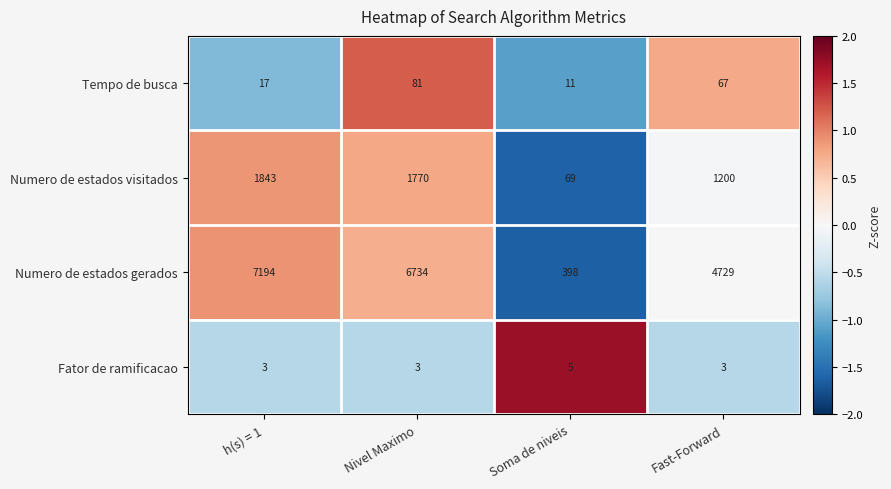

Rank the series by their maximum value, from lowest to highest.

Fator de ramificacao, Tempo de busca, Numero de estados visitados, Numero de estados gerados